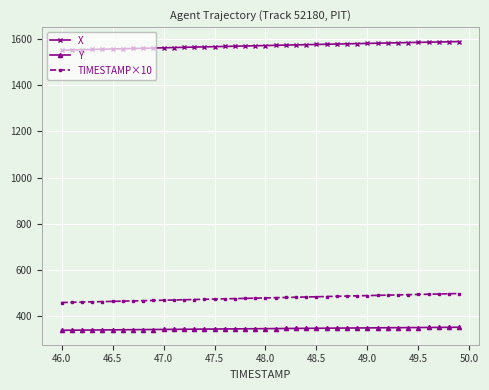

What is the value of the X point at the 34th from the left?

1583.7